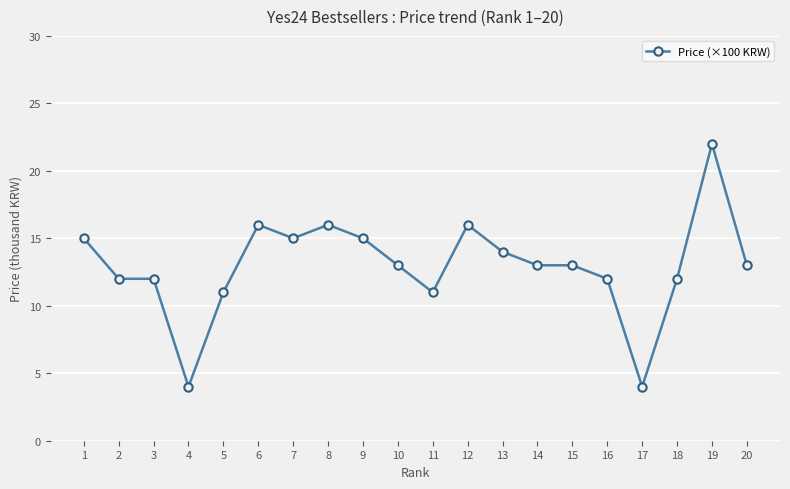

The chart shows a value of 11 at 11. True or false?

True